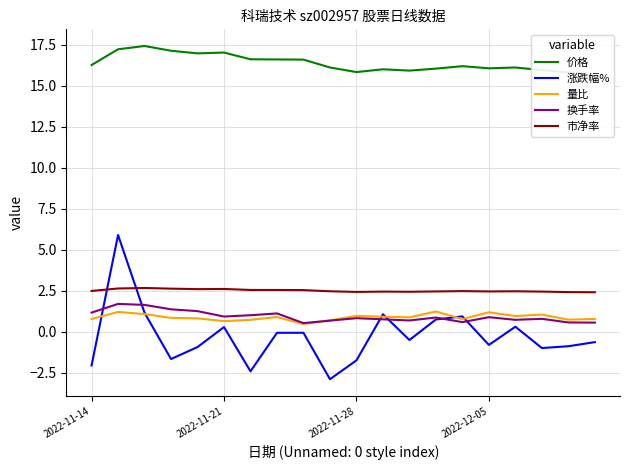

Which series changed the most between 12 and 17?

涨跌幅%